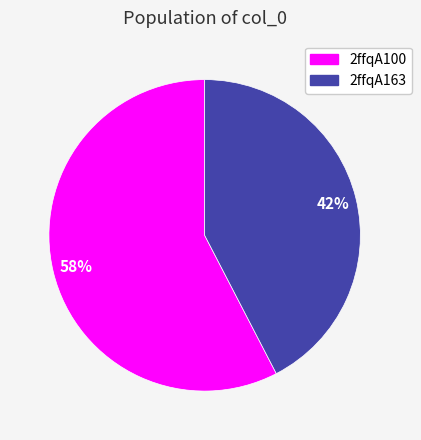

Which slice is the smallest?

2ffqA163